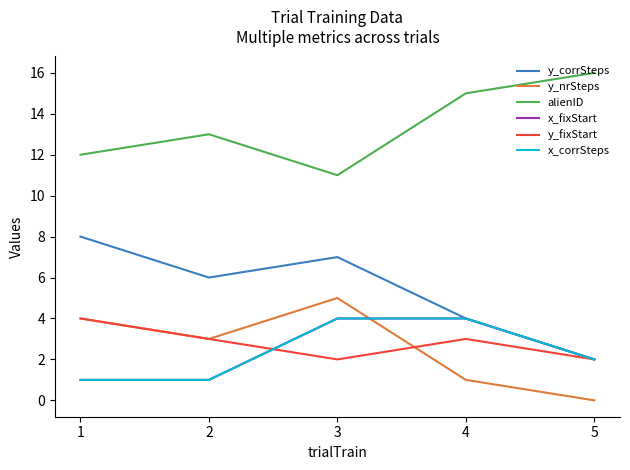

Does the chart have visible grid lines?

No